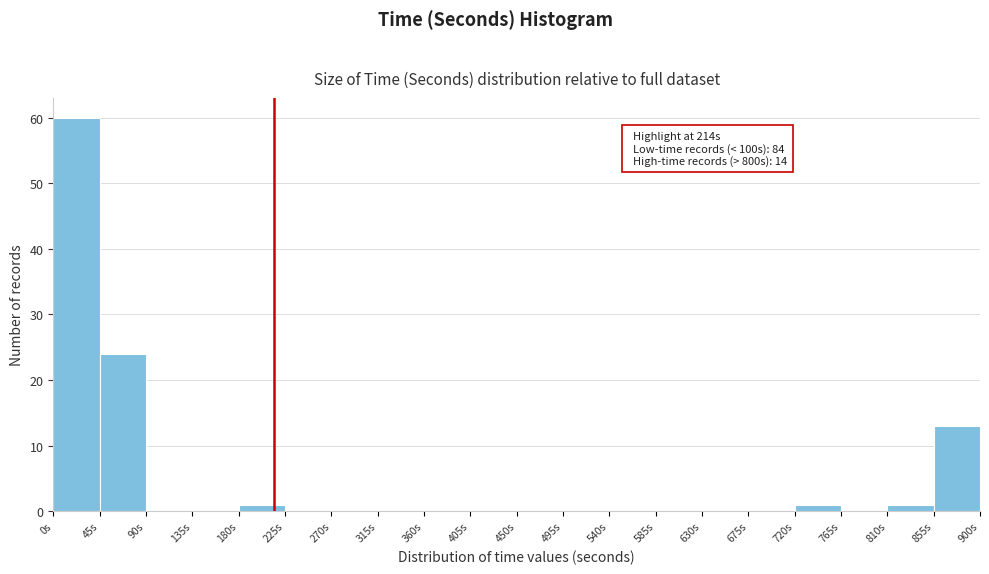

Which range on the x-axis has the tallest bar?

0 to 45